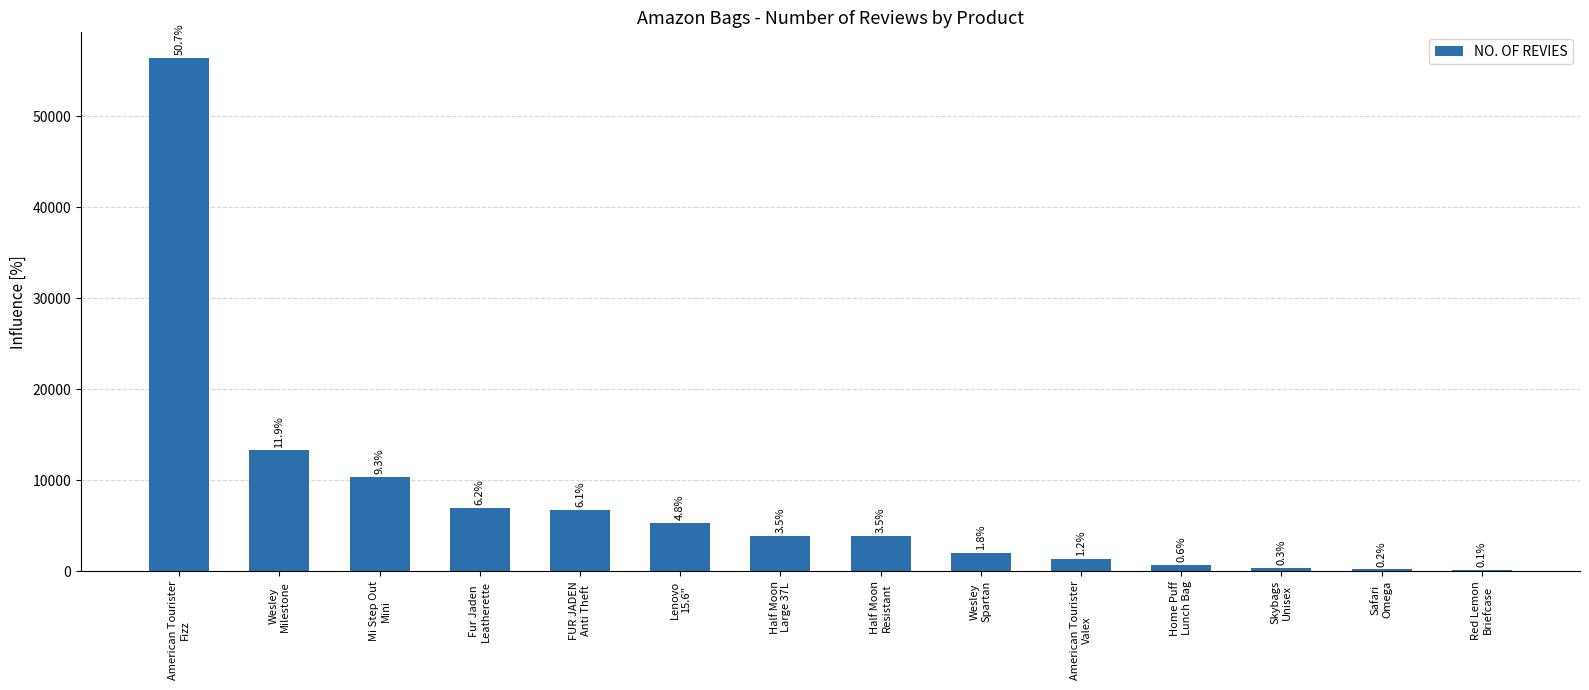

Are the bars horizontal?

No